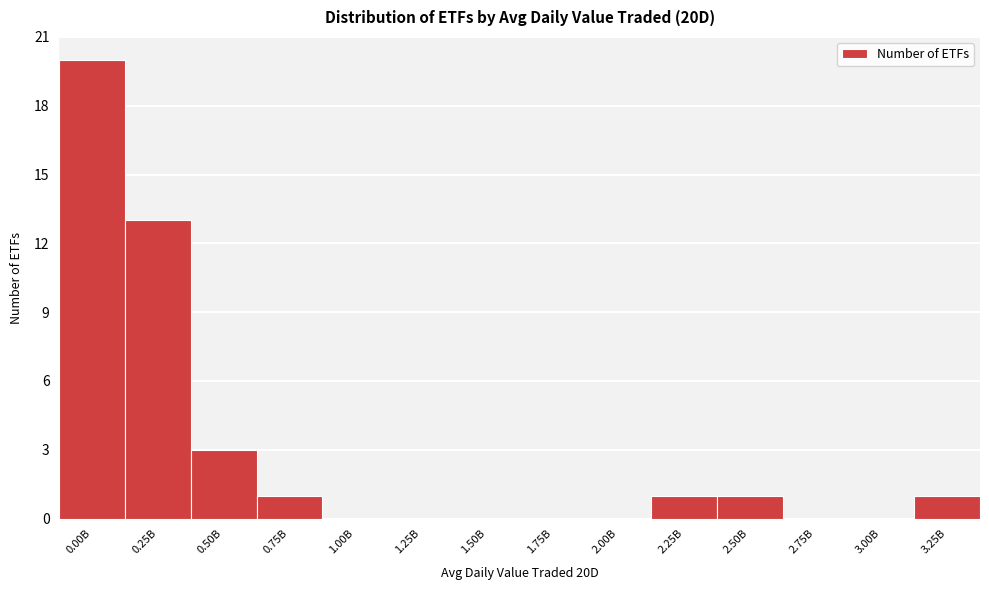

Reading right to left, list all the values displayed in this chart.

3.25B=1	3.00B=0	2.75B=0	2.50B=1	2.25B=1	2.00B=0	1.75B=0	1.50B=0	1.25B=0	1.00B=0	0.75B=1	0.50B=3	0.25B=13	0.00B=20